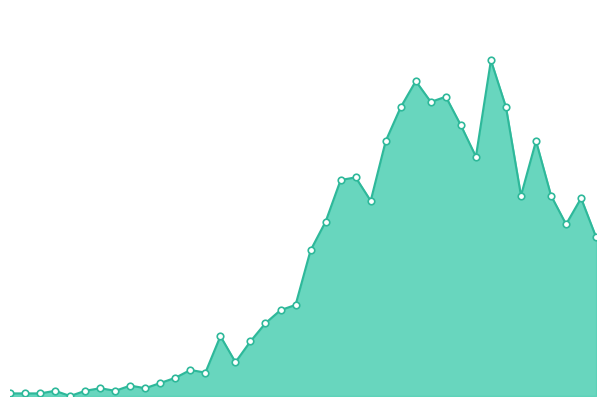

What is the change in value from 2020-03-13 to 2020-03-14?

+8